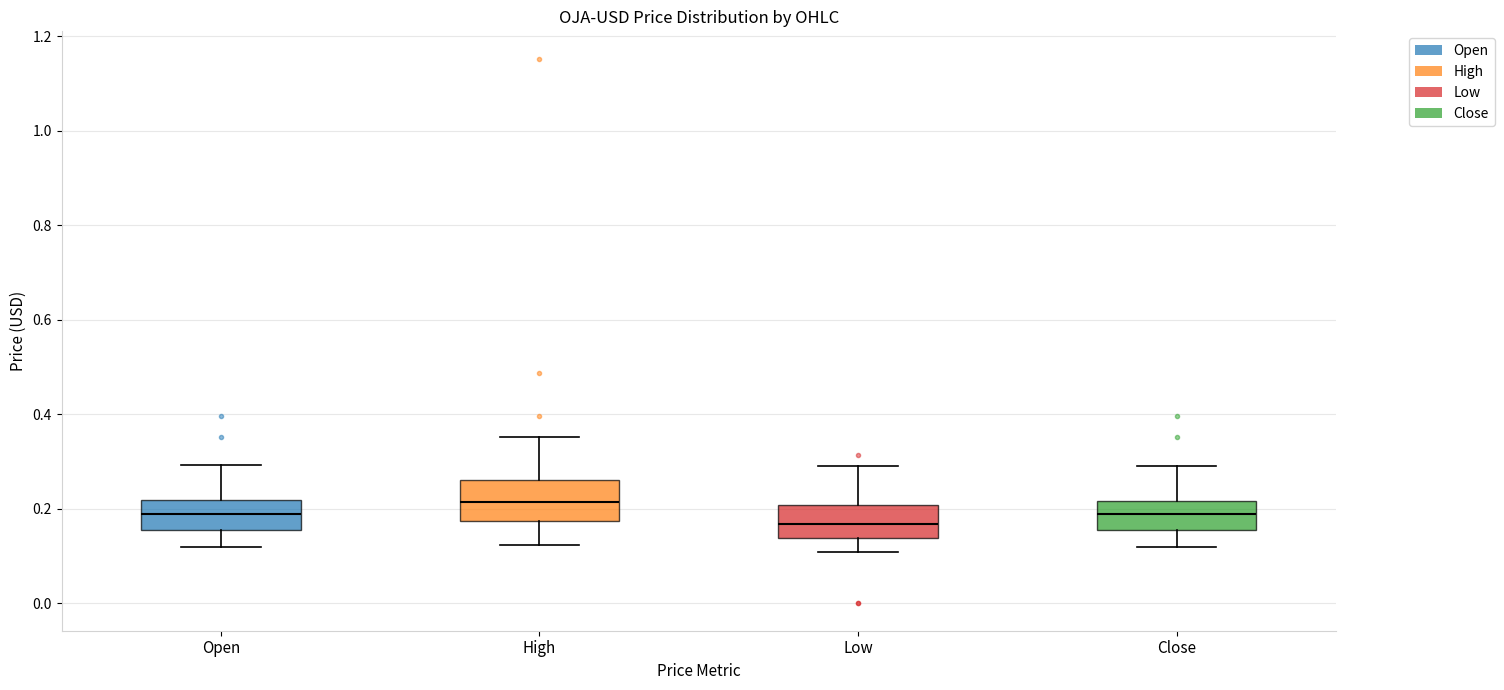

Reading left to right, read every box against the y-axis: the position of its median line, the range the box covers, and the ends of its whiskers. The values are not printed on the chart, so give them approximately, as read against the axis.

Open: median 0.20, box 0.16 to 0.22, whiskers 0.12 to 0.30
High: median 0.22, box 0.18 to 0.26, whiskers 0.12 to 0.36
Low: median 0.16, box 0.14 to 0.20, whiskers 0.10 to 0.30
Close: median 0.20, box 0.16 to 0.22, whiskers 0.12 to 0.30